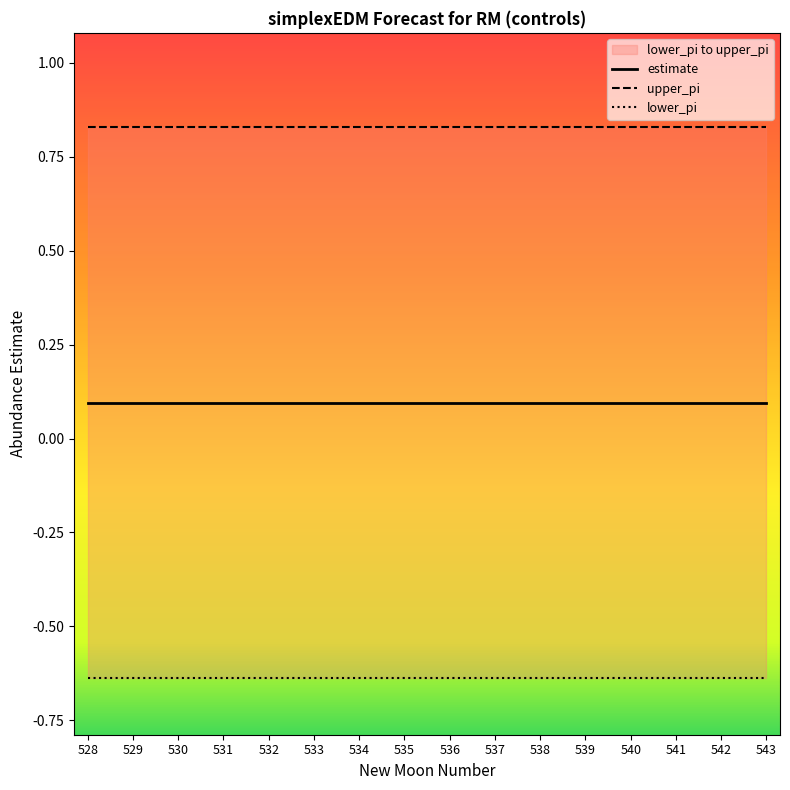

What is the value of the upper_pi point at the 12th from the left?

0.8